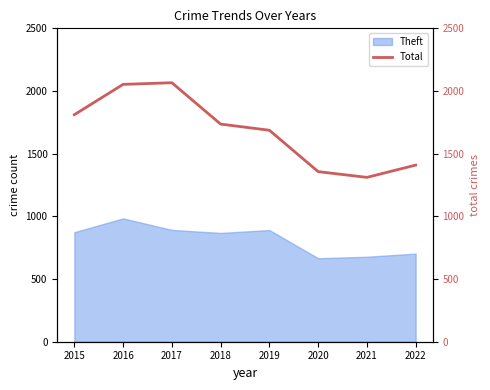

The chart shows a value of 2066 at 2017. True or false?

True